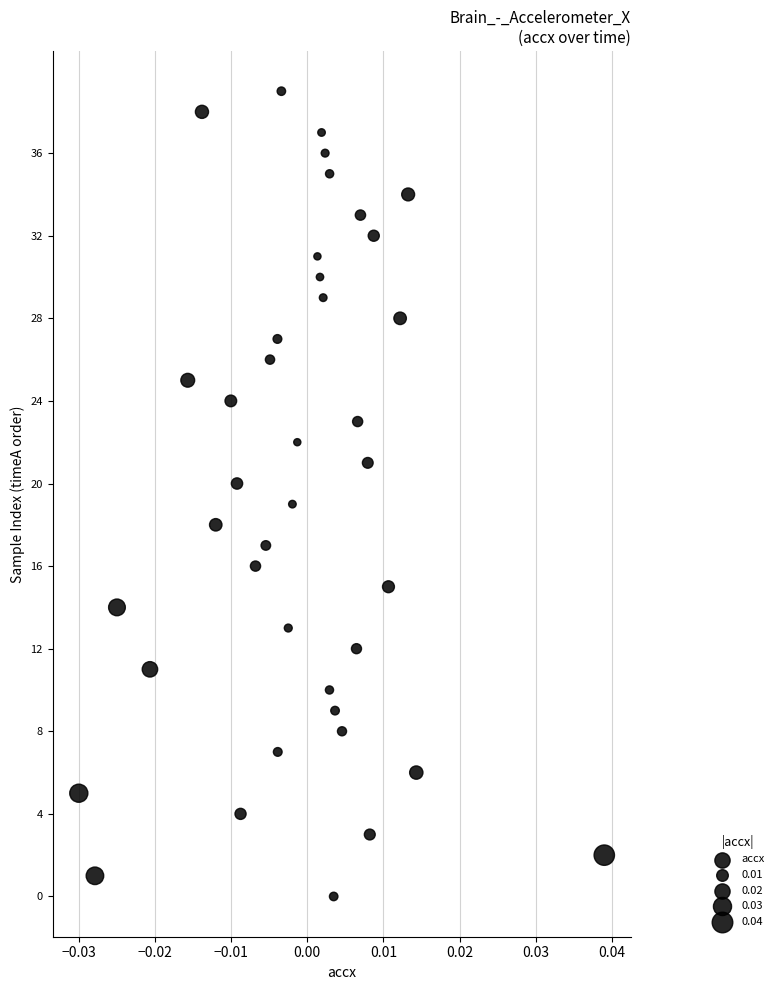

What is the range of Y values (max minus min)?

39